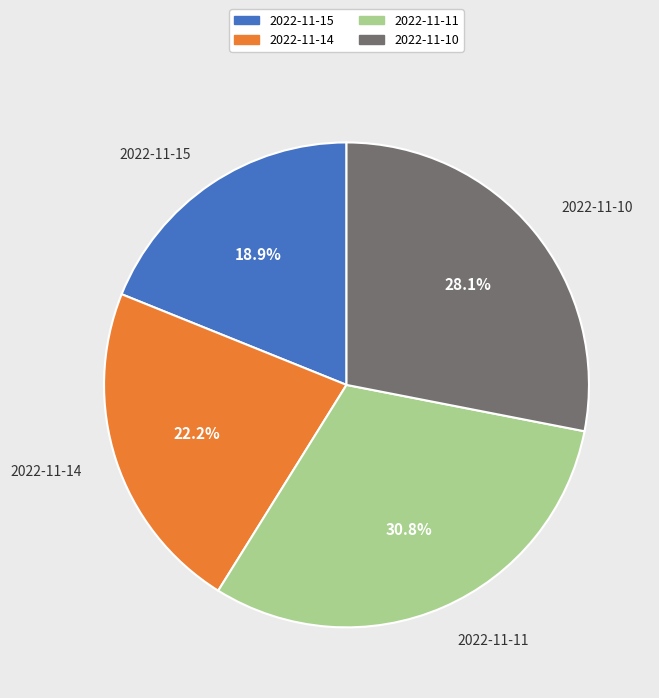

Between 2022-11-14 and 2022-11-11, which is larger?

2022-11-11